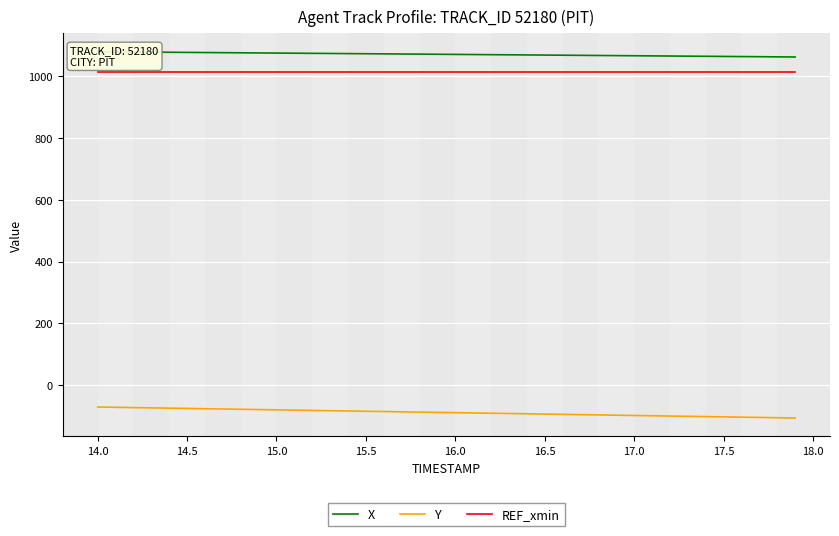

True or false: REF_xmin and Y cross at least once.

False